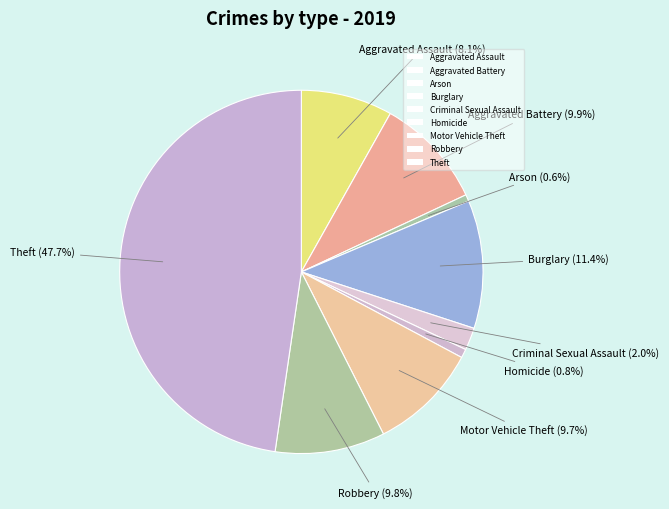

Count the number of slices in the pie.

9